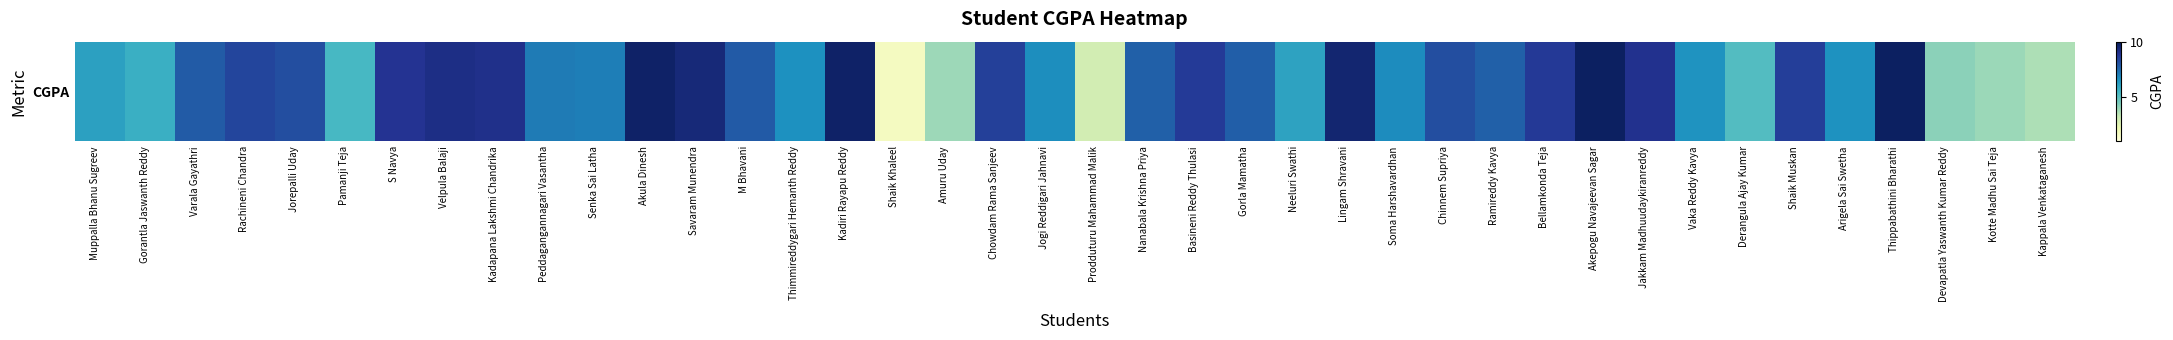

True or false: the data shows 11.5 at Ramireddy Kavya.

False